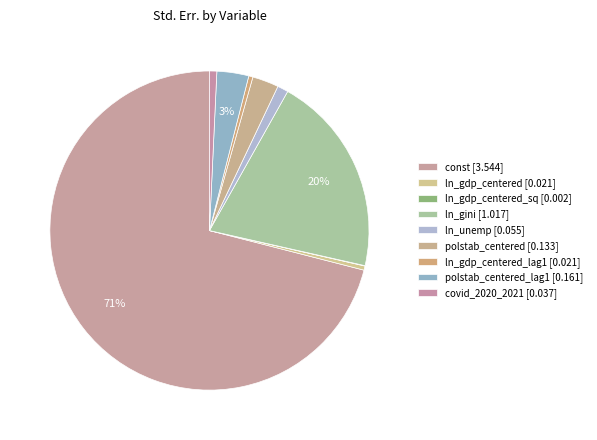

How many segments does this pie chart have?

9